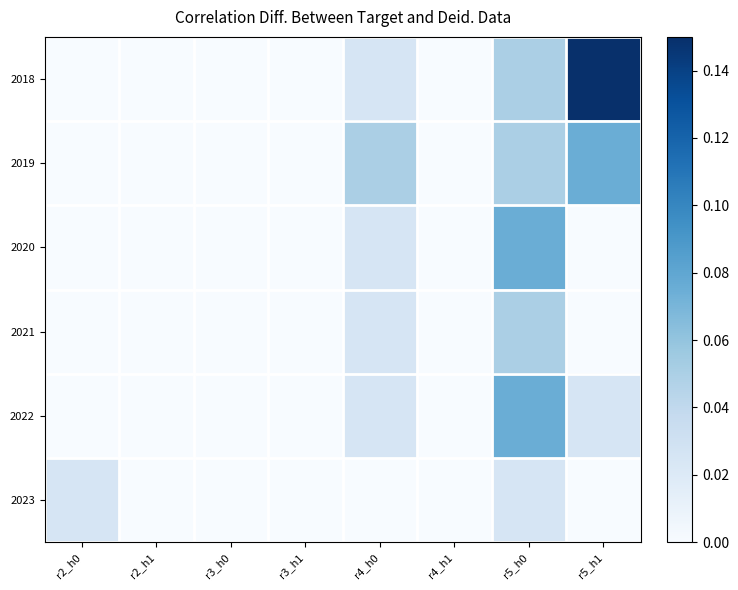

At how many categories does at least one series exceed 0?

4